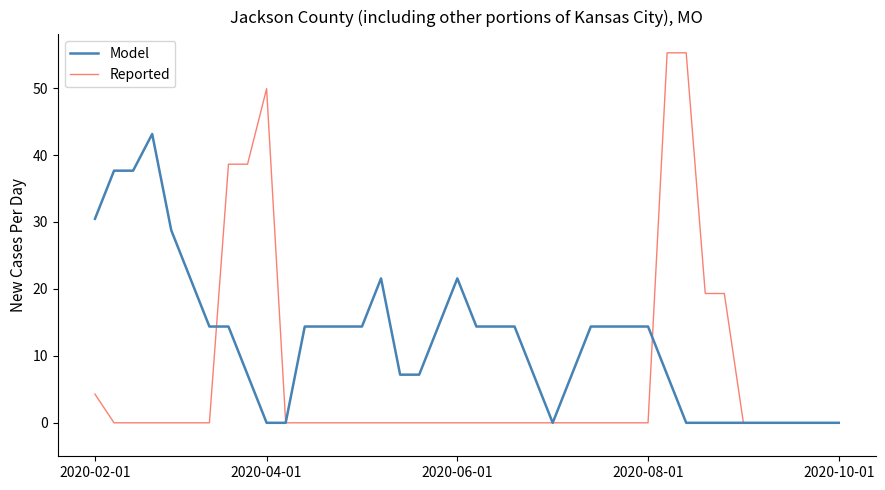

Which series has the largest total across all categories?

Model